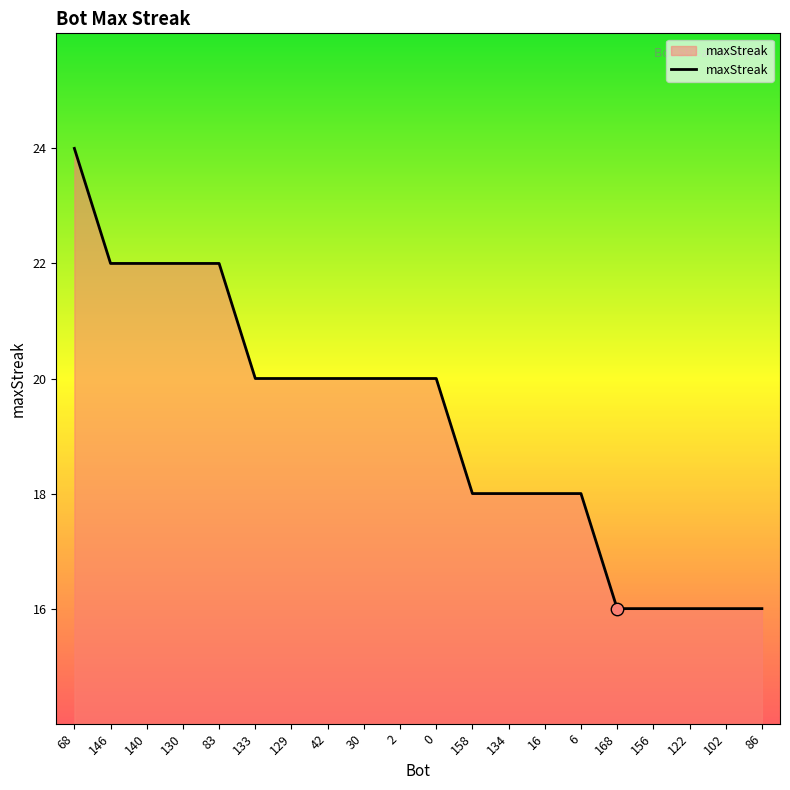

Between 83 and 102, which is larger?

83